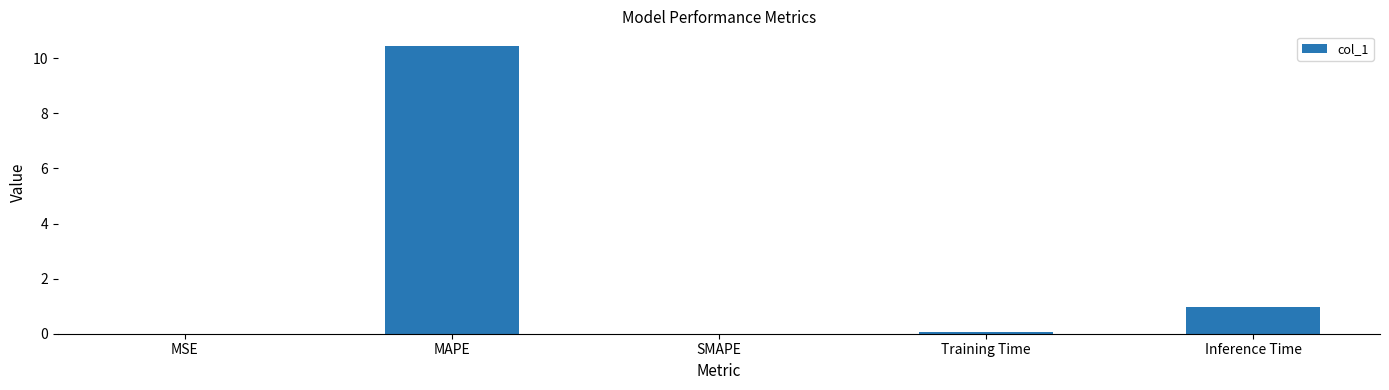

Between Inference Time and Training Time, which is larger?

Inference Time